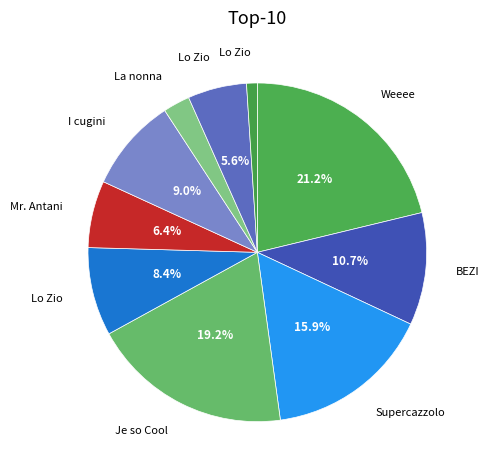

What is the largest slice in the pie chart?

Weeee